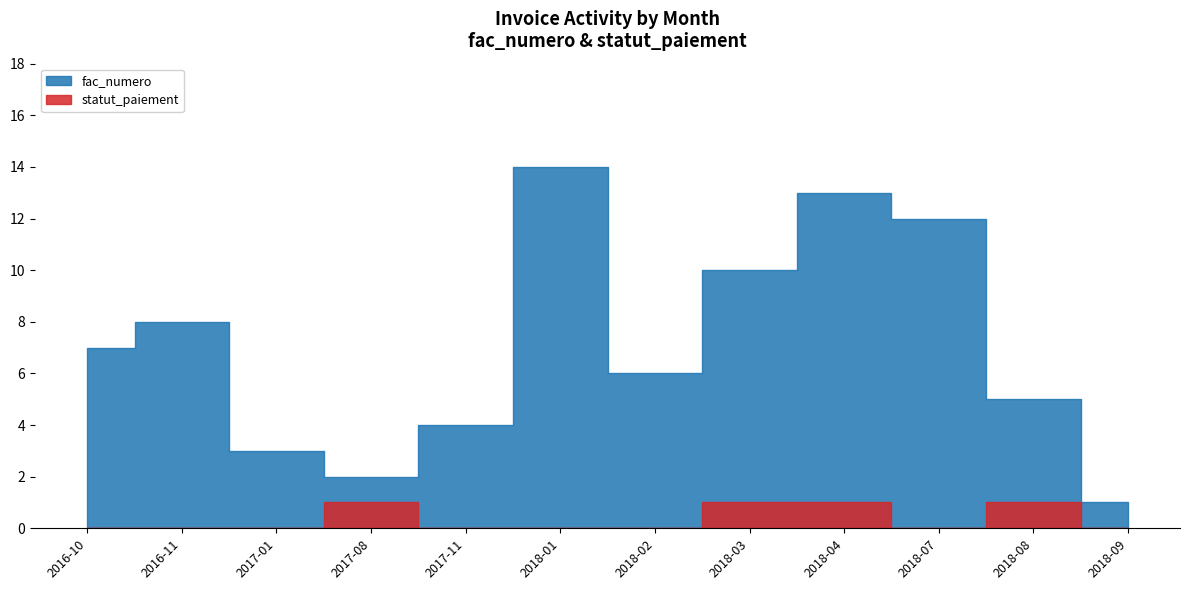

Does the chart display data point markers on the line(s)?

No